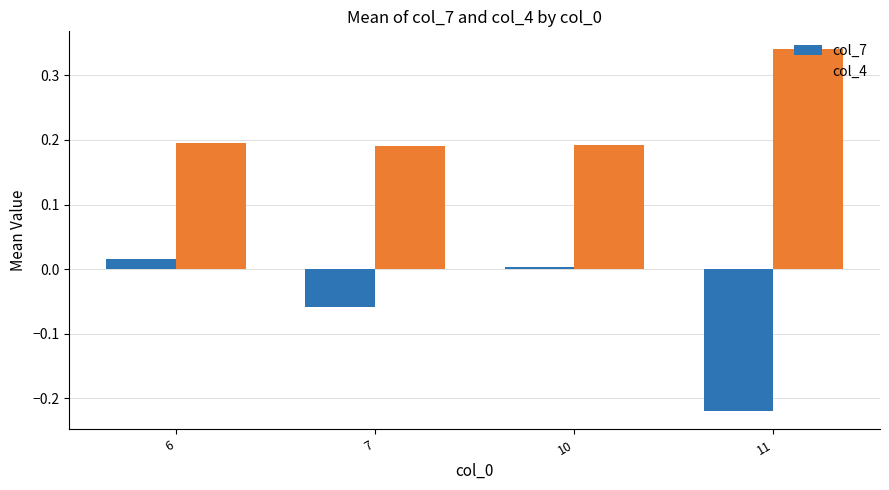

True or false: col_7 has a value of -0.3 at 11.

False